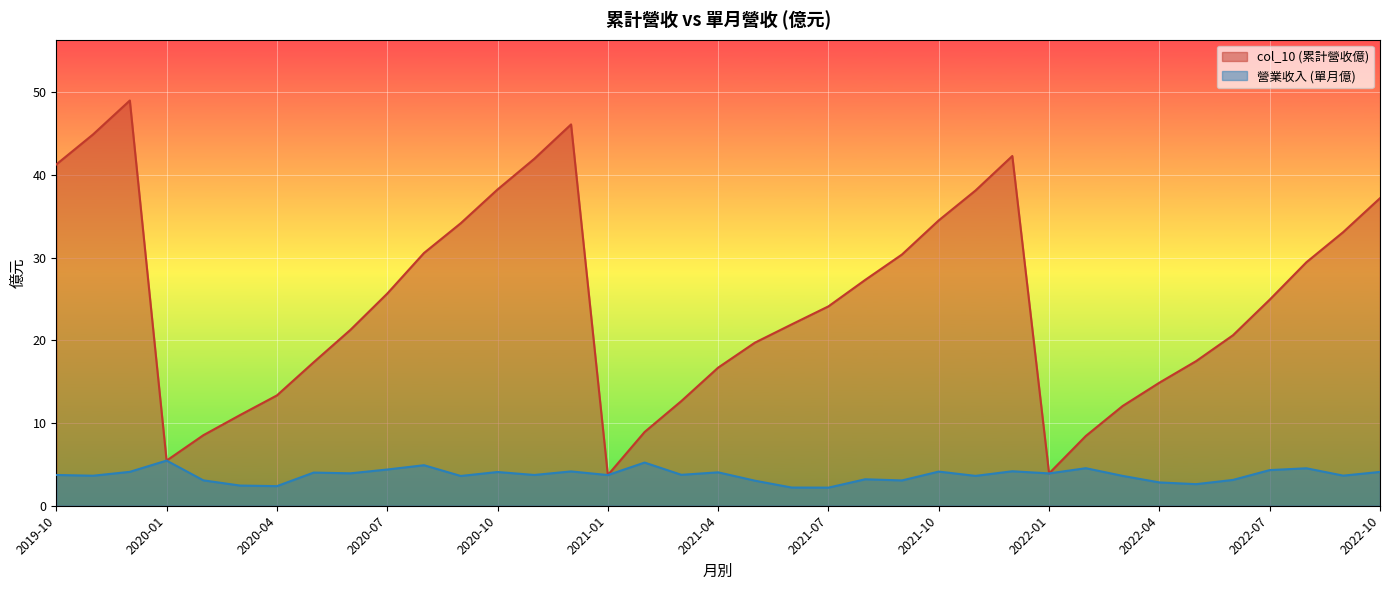

At which label does 營業收入 reach its minimum?

2021-07